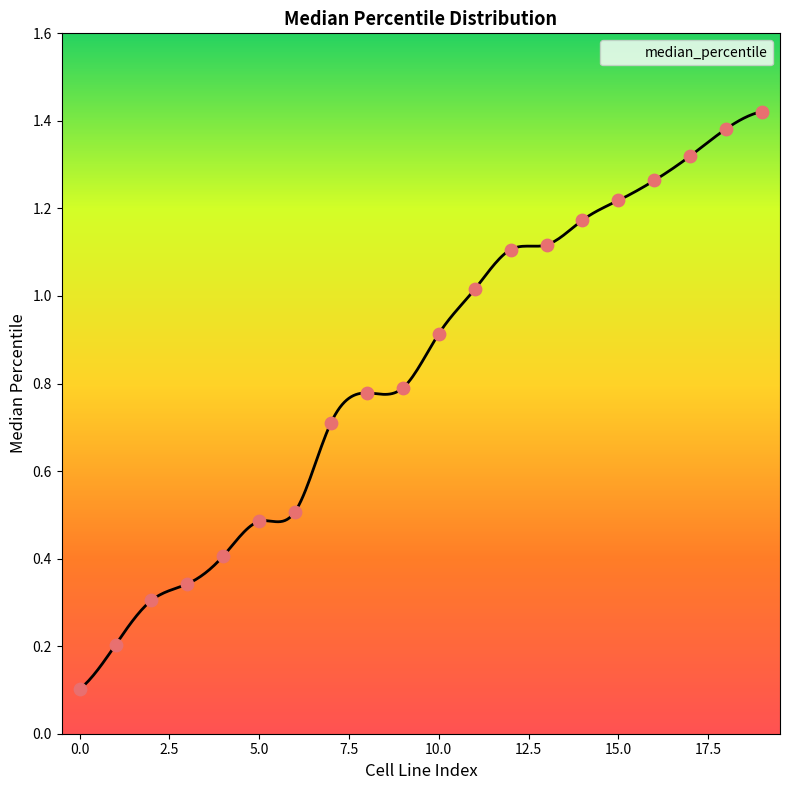

What is the change in value from 11 to 17?

+0.3